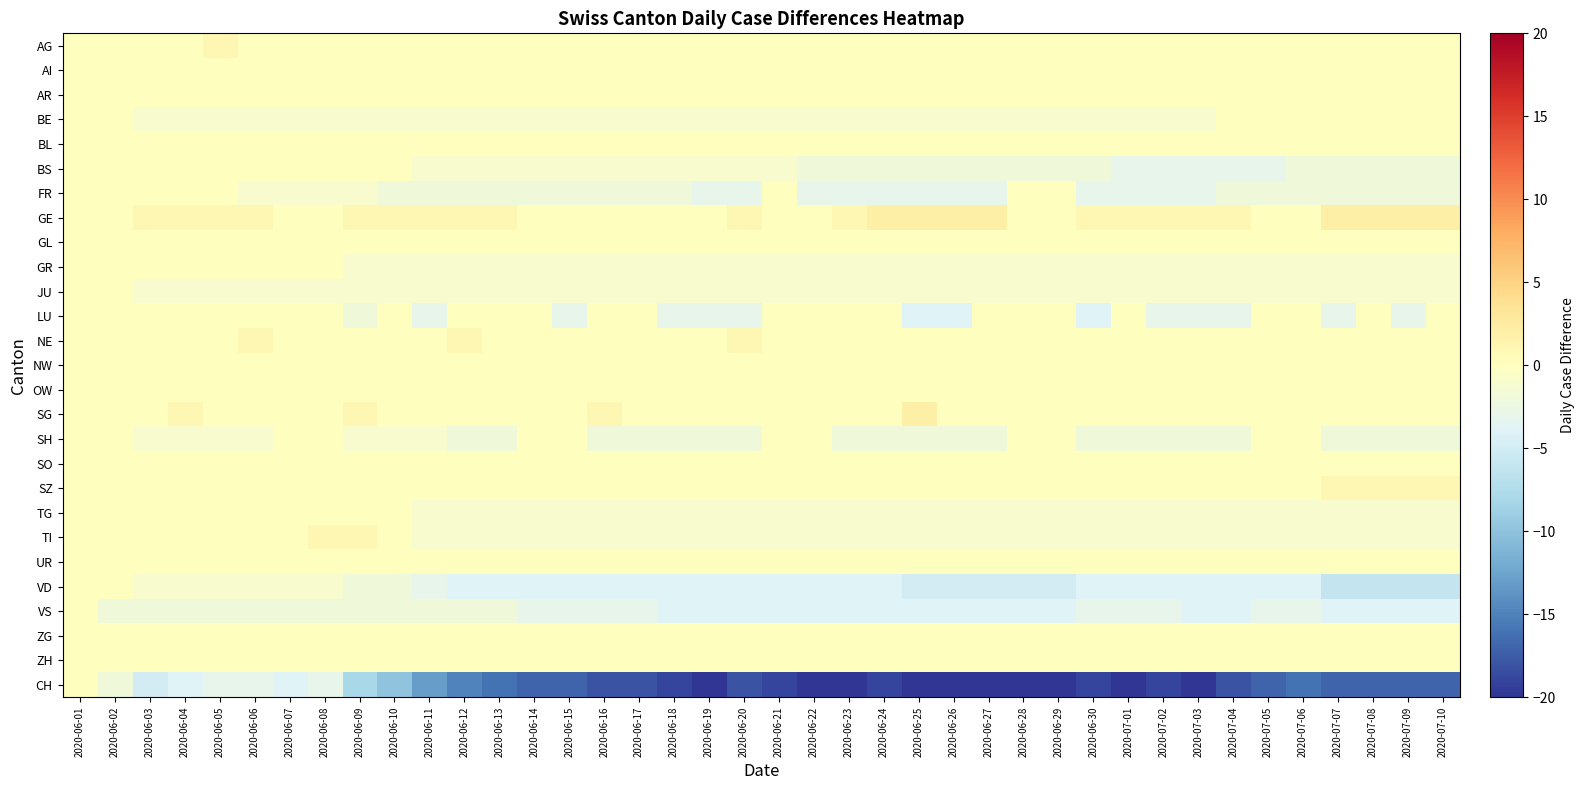

Reading left to right, extract all data points from this chart.

AG: 2020-06-01=0	2020-06-02=0	2020-06-03=0	2020-06-04=0	2020-06-05=1	2020-06-06=0	2020-06-07=0	2020-06-08=0	2020-06-09=0	2020-06-10=0	2020-06-11=0	2020-06-12=0	2020-06-13=0	2020-06-14=0	2020-06-15=0	2020-06-16=0	2020-06-17=0	2020-06-18=0	2020-06-19=0	2020-06-20=0	2020-06-21=0	2020-06-22=0	2020-06-23=0	2020-06-24=0	2020-06-25=0	2020-06-26=0	2020-06-27=0	2020-06-28=0	2020-06-29=0	2020-06-30=0	2020-07-01=0	2020-07-02=0	2020-07-03=0	2020-07-04=0	2020-07-05=0	2020-07-06=0	2020-07-07=0	2020-07-08=0	2020-07-09=0	2020-07-10=0
AI: 2020-06-01=0	2020-06-02=0	2020-06-03=0	2020-06-04=0	2020-06-05=0	2020-06-06=0	2020-06-07=0	2020-06-08=0	2020-06-09=0	2020-06-10=0	2020-06-11=0	2020-06-12=0	2020-06-13=0	2020-06-14=0	2020-06-15=0	2020-06-16=0	2020-06-17=0	2020-06-18=0	2020-06-19=0	2020-06-20=0	2020-06-21=0	2020-06-22=0	2020-06-23=0	2020-06-24=0	2020-06-25=0	2020-06-26=0	2020-06-27=0	2020-06-28=0	2020-06-29=0	2020-06-30=0	2020-07-01=0	2020-07-02=0	2020-07-03=0	2020-07-04=0	2020-07-05=0	2020-07-06=0	2020-07-07=0	2020-07-08=0	2020-07-09=0	2020-07-10=0
AR: 2020-06-01=0	2020-06-02=0	2020-06-03=0	2020-06-04=0	2020-06-05=0	2020-06-06=0	2020-06-07=0	2020-06-08=0	2020-06-09=0	2020-06-10=0	2020-06-11=0	2020-06-12=0	2020-06-13=0	2020-06-14=0	2020-06-15=0	2020-06-16=0	2020-06-17=0	2020-06-18=0	2020-06-19=0	2020-06-20=0	2020-06-21=0	2020-06-22=0	2020-06-23=0	2020-06-24=0	2020-06-25=0	2020-06-26=0	2020-06-27=0	2020-06-28=0	2020-06-29=0	2020-06-30=0	2020-07-01=0	2020-07-02=0	2020-07-03=0	2020-07-04=0	2020-07-05=0	2020-07-06=0	2020-07-07=0	2020-07-08=0	2020-07-09=0	2020-07-10=0
BE: 2020-06-01=0	2020-06-02=0	2020-06-03=-1	2020-06-04=-1	2020-06-05=-1	2020-06-06=-1	2020-06-07=-1	2020-06-08=-1	2020-06-09=-1	2020-06-10=-1	2020-06-11=-1	2020-06-12=-1	2020-06-13=-1	2020-06-14=-1	2020-06-15=-1	2020-06-16=-1	2020-06-17=-1	2020-06-18=-1	2020-06-19=-1	2020-06-20=-1	2020-06-21=-1	2020-06-22=-1	2020-06-23=-1	2020-06-24=-1	2020-06-25=-1	2020-06-26=-1	2020-06-27=-1	2020-06-28=-1	2020-06-29=-1	2020-06-30=-1	2020-07-01=-1	2020-07-02=-1	2020-07-03=-1	2020-07-04=0	2020-07-05=0	2020-07-06=0	2020-07-07=0	2020-07-08=0	2020-07-09=0	2020-07-10=0
BL: 2020-06-01=0	2020-06-02=0	2020-06-03=0	2020-06-04=0	2020-06-05=0	2020-06-06=0	2020-06-07=0	2020-06-08=0	2020-06-09=0	2020-06-10=0	2020-06-11=0	2020-06-12=0	2020-06-13=0	2020-06-14=0	2020-06-15=0	2020-06-16=0	2020-06-17=0	2020-06-18=0	2020-06-19=0	2020-06-20=0	2020-06-21=0	2020-06-22=0	2020-06-23=0	2020-06-24=0	2020-06-25=0	2020-06-26=0	2020-06-27=0	2020-06-28=0	2020-06-29=0	2020-06-30=0	2020-07-01=0	2020-07-02=0	2020-07-03=0	2020-07-04=0	2020-07-05=0	2020-07-06=0	2020-07-07=0	2020-07-08=0	2020-07-09=0	2020-07-10=0
BS: 2020-06-01=0	2020-06-02=0	2020-06-03=0	2020-06-04=0	2020-06-05=0	2020-06-06=0	2020-06-07=0	2020-06-08=0	2020-06-09=0	2020-06-10=0	2020-06-11=-1	2020-06-12=-1	2020-06-13=-1	2020-06-14=-1	2020-06-15=-1	2020-06-16=-1	2020-06-17=-1	2020-06-18=-1	2020-06-19=-1	2020-06-20=-1	2020-06-21=-1	2020-06-22=-2	2020-06-23=-2	2020-06-24=-2	2020-06-25=-2	2020-06-26=-2	2020-06-27=-2	2020-06-28=-2	2020-06-29=-2	2020-06-30=-2	2020-07-01=-3	2020-07-02=-3	2020-07-03=-3	2020-07-04=-3	2020-07-05=-3	2020-07-06=-2	2020-07-07=-2	2020-07-08=-2	2020-07-09=-2	2020-07-10=-2
FR: 2020-06-01=0	2020-06-02=0	2020-06-03=0	2020-06-04=0	2020-06-05=0	2020-06-06=-1	2020-06-07=-1	2020-06-08=-1	2020-06-09=-1	2020-06-10=-2	2020-06-11=-2	2020-06-12=-2	2020-06-13=-2	2020-06-14=-2	2020-06-15=-2	2020-06-16=-2	2020-06-17=-2	2020-06-18=-2	2020-06-19=-3	2020-06-20=-3	2020-06-21=0	2020-06-22=-3	2020-06-23=-3	2020-06-24=-3	2020-06-25=-3	2020-06-26=-3	2020-06-27=-3	2020-06-28=0	2020-06-29=0	2020-06-30=-3	2020-07-01=-3	2020-07-02=-3	2020-07-03=-3	2020-07-04=-2	2020-07-05=-2	2020-07-06=-2	2020-07-07=-2	2020-07-08=-2	2020-07-09=-2	2020-07-10=-2
GE: 2020-06-01=0	2020-06-02=0	2020-06-03=1	2020-06-04=1	2020-06-05=1	2020-06-06=1	2020-06-07=0	2020-06-08=0	2020-06-09=1	2020-06-10=1	2020-06-11=1	2020-06-12=1	2020-06-13=1	2020-06-14=0	2020-06-15=0	2020-06-16=0	2020-06-17=0	2020-06-18=0	2020-06-19=0	2020-06-20=1	2020-06-21=0	2020-06-22=0	2020-06-23=1	2020-06-24=2	2020-06-25=2	2020-06-26=2	2020-06-27=2	2020-06-28=0	2020-06-29=0	2020-06-30=1	2020-07-01=1	2020-07-02=1	2020-07-03=1	2020-07-04=1	2020-07-05=0	2020-07-06=0	2020-07-07=2	2020-07-08=2	2020-07-09=2	2020-07-10=2
GL: 2020-06-01=0	2020-06-02=0	2020-06-03=0	2020-06-04=0	2020-06-05=0	2020-06-06=0	2020-06-07=0	2020-06-08=0	2020-06-09=0	2020-06-10=0	2020-06-11=0	2020-06-12=0	2020-06-13=0	2020-06-14=0	2020-06-15=0	2020-06-16=0	2020-06-17=0	2020-06-18=0	2020-06-19=0	2020-06-20=0	2020-06-21=0	2020-06-22=0	2020-06-23=0	2020-06-24=0	2020-06-25=0	2020-06-26=0	2020-06-27=0	2020-06-28=0	2020-06-29=0	2020-06-30=0	2020-07-01=0	2020-07-02=0	2020-07-03=0	2020-07-04=0	2020-07-05=0	2020-07-06=0	2020-07-07=0	2020-07-08=0	2020-07-09=0	2020-07-10=0
GR: 2020-06-01=0	2020-06-02=0	2020-06-03=0	2020-06-04=0	2020-06-05=0	2020-06-06=0	2020-06-07=0	2020-06-08=0	2020-06-09=-1	2020-06-10=-1	2020-06-11=-1	2020-06-12=-1	2020-06-13=-1	2020-06-14=-1	2020-06-15=-1	2020-06-16=-1	2020-06-17=-1	2020-06-18=-1	2020-06-19=-1	2020-06-20=-1	2020-06-21=-1	2020-06-22=-1	2020-06-23=-1	2020-06-24=-1	2020-06-25=-1	2020-06-26=-1	2020-06-27=-1	2020-06-28=-1	2020-06-29=-1	2020-06-30=-1	2020-07-01=-1	2020-07-02=-1	2020-07-03=-1	2020-07-04=-1	2020-07-05=-1	2020-07-06=-1	2020-07-07=-1	2020-07-08=-1	2020-07-09=-1	2020-07-10=-1
JU: 2020-06-01=0	2020-06-02=0	2020-06-03=-1	2020-06-04=-1	2020-06-05=-1	2020-06-06=-1	2020-06-07=-1	2020-06-08=-1	2020-06-09=-1	2020-06-10=-1	2020-06-11=-1	2020-06-12=-1	2020-06-13=-1	2020-06-14=-1	2020-06-15=-1	2020-06-16=-1	2020-06-17=-1	2020-06-18=-1	2020-06-19=-1	2020-06-20=-1	2020-06-21=-1	2020-06-22=-1	2020-06-23=-1	2020-06-24=-1	2020-06-25=-1	2020-06-26=-1	2020-06-27=-1	2020-06-28=-1	2020-06-29=-1	2020-06-30=-1	2020-07-01=-1	2020-07-02=-1	2020-07-03=-1	2020-07-04=-1	2020-07-05=-1	2020-07-06=-1	2020-07-07=-1	2020-07-08=-1	2020-07-09=-1	2020-07-10=-1
LU: 2020-06-01=0	2020-06-02=0	2020-06-03=0	2020-06-04=0	2020-06-05=0	2020-06-06=0	2020-06-07=0	2020-06-08=0	2020-06-09=-2	2020-06-10=0	2020-06-11=-3	2020-06-12=0	2020-06-13=0	2020-06-14=0	2020-06-15=-3	2020-06-16=0	2020-06-17=0	2020-06-18=-3	2020-06-19=-3	2020-06-20=-3	2020-06-21=0	2020-06-22=0	2020-06-23=0	2020-06-24=0	2020-06-25=-4	2020-06-26=-4	2020-06-27=0	2020-06-28=0	2020-06-29=0	2020-06-30=-4	2020-07-01=0	2020-07-02=-3	2020-07-03=-3	2020-07-04=-3	2020-07-05=0	2020-07-06=0	2020-07-07=-3	2020-07-08=0	2020-07-09=-3	2020-07-10=0
NE: 2020-06-01=0	2020-06-02=0	2020-06-03=0	2020-06-04=0	2020-06-05=0	2020-06-06=1	2020-06-07=0	2020-06-08=0	2020-06-09=0	2020-06-10=0	2020-06-11=0	2020-06-12=1	2020-06-13=0	2020-06-14=0	2020-06-15=0	2020-06-16=0	2020-06-17=0	2020-06-18=0	2020-06-19=0	2020-06-20=1	2020-06-21=0	2020-06-22=0	2020-06-23=0	2020-06-24=0	2020-06-25=0	2020-06-26=0	2020-06-27=0	2020-06-28=0	2020-06-29=0	2020-06-30=0	2020-07-01=0	2020-07-02=0	2020-07-03=0	2020-07-04=0	2020-07-05=0	2020-07-06=0	2020-07-07=0	2020-07-08=0	2020-07-09=0	2020-07-10=0
NW: 2020-06-01=0	2020-06-02=0	2020-06-03=0	2020-06-04=0	2020-06-05=0	2020-06-06=0	2020-06-07=0	2020-06-08=0	2020-06-09=0	2020-06-10=0	2020-06-11=0	2020-06-12=0	2020-06-13=0	2020-06-14=0	2020-06-15=0	2020-06-16=0	2020-06-17=0	2020-06-18=0	2020-06-19=0	2020-06-20=0	2020-06-21=0	2020-06-22=0	2020-06-23=0	2020-06-24=0	2020-06-25=0	2020-06-26=0	2020-06-27=0	2020-06-28=0	2020-06-29=0	2020-06-30=0	2020-07-01=0	2020-07-02=0	2020-07-03=0	2020-07-04=0	2020-07-05=0	2020-07-06=0	2020-07-07=0	2020-07-08=0	2020-07-09=0	2020-07-10=0
OW: 2020-06-01=0	2020-06-02=0	2020-06-03=0	2020-06-04=0	2020-06-05=0	2020-06-06=0	2020-06-07=0	2020-06-08=0	2020-06-09=0	2020-06-10=0	2020-06-11=0	2020-06-12=0	2020-06-13=0	2020-06-14=0	2020-06-15=0	2020-06-16=0	2020-06-17=0	2020-06-18=0	2020-06-19=0	2020-06-20=0	2020-06-21=0	2020-06-22=0	2020-06-23=0	2020-06-24=0	2020-06-25=0	2020-06-26=0	2020-06-27=0	2020-06-28=0	2020-06-29=0	2020-06-30=0	2020-07-01=0	2020-07-02=0	2020-07-03=0	2020-07-04=0	2020-07-05=0	2020-07-06=0	2020-07-07=0	2020-07-08=0	2020-07-09=0	2020-07-10=0
SG: 2020-06-01=0	2020-06-02=0	2020-06-03=0	2020-06-04=1	2020-06-05=0	2020-06-06=0	2020-06-07=0	2020-06-08=0	2020-06-09=1	2020-06-10=0	2020-06-11=0	2020-06-12=0	2020-06-13=0	2020-06-14=0	2020-06-15=0	2020-06-16=1	2020-06-17=0	2020-06-18=0	2020-06-19=0	2020-06-20=0	2020-06-21=0	2020-06-22=0	2020-06-23=0	2020-06-24=0	2020-06-25=2	2020-06-26=0	2020-06-27=0	2020-06-28=0	2020-06-29=0	2020-06-30=0	2020-07-01=0	2020-07-02=0	2020-07-03=0	2020-07-04=0	2020-07-05=0	2020-07-06=0	2020-07-07=0	2020-07-08=0	2020-07-09=0	2020-07-10=0
SH: 2020-06-01=0	2020-06-02=0	2020-06-03=-1	2020-06-04=-1	2020-06-05=-1	2020-06-06=-1	2020-06-07=0	2020-06-08=0	2020-06-09=-1	2020-06-10=-1	2020-06-11=-1	2020-06-12=-2	2020-06-13=-2	2020-06-14=0	2020-06-15=0	2020-06-16=-2	2020-06-17=-2	2020-06-18=-2	2020-06-19=-2	2020-06-20=-2	2020-06-21=0	2020-06-22=0	2020-06-23=-2	2020-06-24=-2	2020-06-25=-2	2020-06-26=-2	2020-06-27=-2	2020-06-28=0	2020-06-29=0	2020-06-30=-2	2020-07-01=-2	2020-07-02=-2	2020-07-03=-2	2020-07-04=-2	2020-07-05=0	2020-07-06=0	2020-07-07=-2	2020-07-08=-2	2020-07-09=-2	2020-07-10=-2
SO: 2020-06-01=0	2020-06-02=0	2020-06-03=0	2020-06-04=0	2020-06-05=0	2020-06-06=0	2020-06-07=0	2020-06-08=0	2020-06-09=0	2020-06-10=0	2020-06-11=0	2020-06-12=0	2020-06-13=0	2020-06-14=0	2020-06-15=0	2020-06-16=0	2020-06-17=0	2020-06-18=0	2020-06-19=0	2020-06-20=0	2020-06-21=0	2020-06-22=0	2020-06-23=0	2020-06-24=0	2020-06-25=0	2020-06-26=0	2020-06-27=0	2020-06-28=0	2020-06-29=0	2020-06-30=0	2020-07-01=0	2020-07-02=0	2020-07-03=0	2020-07-04=0	2020-07-05=0	2020-07-06=0	2020-07-07=0	2020-07-08=0	2020-07-09=0	2020-07-10=0
SZ: 2020-06-01=0	2020-06-02=0	2020-06-03=0	2020-06-04=0	2020-06-05=0	2020-06-06=0	2020-06-07=0	2020-06-08=0	2020-06-09=0	2020-06-10=0	2020-06-11=0	2020-06-12=0	2020-06-13=0	2020-06-14=0	2020-06-15=0	2020-06-16=0	2020-06-17=0	2020-06-18=0	2020-06-19=0	2020-06-20=0	2020-06-21=0	2020-06-22=0	2020-06-23=0	2020-06-24=0	2020-06-25=0	2020-06-26=0	2020-06-27=0	2020-06-28=0	2020-06-29=0	2020-06-30=0	2020-07-01=0	2020-07-02=0	2020-07-03=0	2020-07-04=0	2020-07-05=0	2020-07-06=0	2020-07-07=1	2020-07-08=1	2020-07-09=1	2020-07-10=1
TG: 2020-06-01=0	2020-06-02=0	2020-06-03=0	2020-06-04=0	2020-06-05=0	2020-06-06=0	2020-06-07=0	2020-06-08=0	2020-06-09=0	2020-06-10=0	2020-06-11=-1	2020-06-12=-1	2020-06-13=-1	2020-06-14=-1	2020-06-15=-1	2020-06-16=-1	2020-06-17=-1	2020-06-18=-1	2020-06-19=-1	2020-06-20=-1	2020-06-21=-1	2020-06-22=-1	2020-06-23=-1	2020-06-24=-1	2020-06-25=-1	2020-06-26=-1	2020-06-27=-1	2020-06-28=-1	2020-06-29=-1	2020-06-30=-1	2020-07-01=-1	2020-07-02=-1	2020-07-03=-1	2020-07-04=-1	2020-07-05=-1	2020-07-06=-1	2020-07-07=-1	2020-07-08=-1	2020-07-09=-1	2020-07-10=-1
TI: 2020-06-01=0	2020-06-02=0	2020-06-03=0	2020-06-04=0	2020-06-05=0	2020-06-06=0	2020-06-07=0	2020-06-08=1	2020-06-09=1	2020-06-10=0	2020-06-11=-1	2020-06-12=-1	2020-06-13=-1	2020-06-14=-1	2020-06-15=-1	2020-06-16=-1	2020-06-17=-1	2020-06-18=-1	2020-06-19=-1	2020-06-20=-1	2020-06-21=-1	2020-06-22=-1	2020-06-23=-1	2020-06-24=-1	2020-06-25=-1	2020-06-26=-1	2020-06-27=-1	2020-06-28=-1	2020-06-29=-1	2020-06-30=-1	2020-07-01=-1	2020-07-02=-1	2020-07-03=-1	2020-07-04=-1	2020-07-05=-1	2020-07-06=-1	2020-07-07=-1	2020-07-08=-1	2020-07-09=-1	2020-07-10=-1
UR: 2020-06-01=0	2020-06-02=0	2020-06-03=0	2020-06-04=0	2020-06-05=0	2020-06-06=0	2020-06-07=0	2020-06-08=0	2020-06-09=0	2020-06-10=0	2020-06-11=0	2020-06-12=0	2020-06-13=0	2020-06-14=0	2020-06-15=0	2020-06-16=0	2020-06-17=0	2020-06-18=0	2020-06-19=0	2020-06-20=0	2020-06-21=0	2020-06-22=0	2020-06-23=0	2020-06-24=0	2020-06-25=0	2020-06-26=0	2020-06-27=0	2020-06-28=0	2020-06-29=0	2020-06-30=0	2020-07-01=0	2020-07-02=0	2020-07-03=0	2020-07-04=0	2020-07-05=0	2020-07-06=0	2020-07-07=0	2020-07-08=0	2020-07-09=0	2020-07-10=0
VD: 2020-06-01=0	2020-06-02=0	2020-06-03=-1	2020-06-04=-1	2020-06-05=-1	2020-06-06=-1	2020-06-07=-1	2020-06-08=-1	2020-06-09=-2	2020-06-10=-2	2020-06-11=-3	2020-06-12=-4	2020-06-13=-4	2020-06-14=-4	2020-06-15=-4	2020-06-16=-4	2020-06-17=-4	2020-06-18=-4	2020-06-19=-4	2020-06-20=-4	2020-06-21=-4	2020-06-22=-4	2020-06-23=-4	2020-06-24=-4	2020-06-25=-5	2020-06-26=-5	2020-06-27=-5	2020-06-28=-5	2020-06-29=-5	2020-06-30=-4	2020-07-01=-4	2020-07-02=-4	2020-07-03=-4	2020-07-04=-4	2020-07-05=-4	2020-07-06=-4	2020-07-07=-6	2020-07-08=-6	2020-07-09=-6	2020-07-10=-6
VS: 2020-06-01=0	2020-06-02=-2	2020-06-03=-2	2020-06-04=-2	2020-06-05=-2	2020-06-06=-2	2020-06-07=-2	2020-06-08=-2	2020-06-09=-2	2020-06-10=-2	2020-06-11=-2	2020-06-12=-2	2020-06-13=-2	2020-06-14=-3	2020-06-15=-3	2020-06-16=-3	2020-06-17=-3	2020-06-18=-4	2020-06-19=-4	2020-06-20=-4	2020-06-21=-4	2020-06-22=-4	2020-06-23=-4	2020-06-24=-4	2020-06-25=-4	2020-06-26=-4	2020-06-27=-4	2020-06-28=-4	2020-06-29=-4	2020-06-30=-3	2020-07-01=-3	2020-07-02=-3	2020-07-03=-4	2020-07-04=-4	2020-07-05=-3	2020-07-06=-3	2020-07-07=-4	2020-07-08=-4	2020-07-09=-4	2020-07-10=-4
ZG: 2020-06-01=0	2020-06-02=0	2020-06-03=0	2020-06-04=0	2020-06-05=0	2020-06-06=0	2020-06-07=0	2020-06-08=0	2020-06-09=0	2020-06-10=0	2020-06-11=0	2020-06-12=0	2020-06-13=0	2020-06-14=0	2020-06-15=0	2020-06-16=0	2020-06-17=0	2020-06-18=0	2020-06-19=0	2020-06-20=0	2020-06-21=0	2020-06-22=0	2020-06-23=0	2020-06-24=0	2020-06-25=0	2020-06-26=0	2020-06-27=0	2020-06-28=0	2020-06-29=0	2020-06-30=0	2020-07-01=0	2020-07-02=0	2020-07-03=0	2020-07-04=0	2020-07-05=0	2020-07-06=0	2020-07-07=0	2020-07-08=0	2020-07-09=0	2020-07-10=0
ZH: 2020-06-01=0	2020-06-02=0	2020-06-03=0	2020-06-04=0	2020-06-05=0	2020-06-06=0	2020-06-07=0	2020-06-08=0	2020-06-09=0	2020-06-10=0	2020-06-11=0	2020-06-12=0	2020-06-13=0	2020-06-14=0	2020-06-15=0	2020-06-16=0	2020-06-17=0	2020-06-18=0	2020-06-19=0	2020-06-20=0	2020-06-21=0	2020-06-22=0	2020-06-23=0	2020-06-24=0	2020-06-25=0	2020-06-26=0	2020-06-27=0	2020-06-28=0	2020-06-29=0	2020-06-30=0	2020-07-01=0	2020-07-02=0	2020-07-03=0	2020-07-04=0	2020-07-05=0	2020-07-06=0	2020-07-07=0	2020-07-08=0	2020-07-09=0	2020-07-10=0
CH: 2020-06-01=0	2020-06-02=-2	2020-06-03=-5	2020-06-04=-4	2020-06-05=-3	2020-06-06=-3	2020-06-07=-4	2020-06-08=-3	2020-06-09=-8	2020-06-10=-10	2020-06-11=-13	2020-06-12=-15	2020-06-13=-16	2020-06-14=-17	2020-06-15=-17	2020-06-16=-18	2020-06-17=-18	2020-06-18=-19	2020-06-19=-20	2020-06-20=-18	2020-06-21=-19	2020-06-22=-20	2020-06-23=-20	2020-06-24=-19	2020-06-25=-20	2020-06-26=-20	2020-06-27=-20	2020-06-28=-20	2020-06-29=-20	2020-06-30=-19	2020-07-01=-20	2020-07-02=-19	2020-07-03=-20	2020-07-04=-18	2020-07-05=-17	2020-07-06=-16	2020-07-07=-17	2020-07-08=-17	2020-07-09=-17	2020-07-10=-17